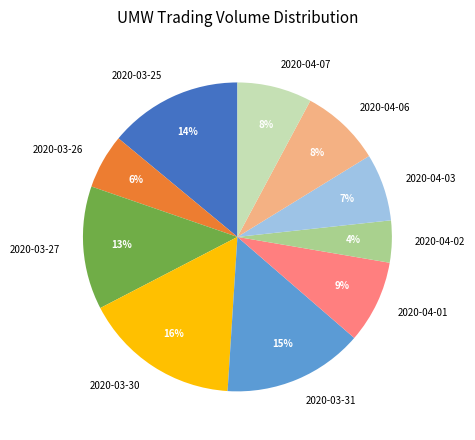

Which has a higher value, 2020-03-30 or 2020-04-02?

2020-03-30